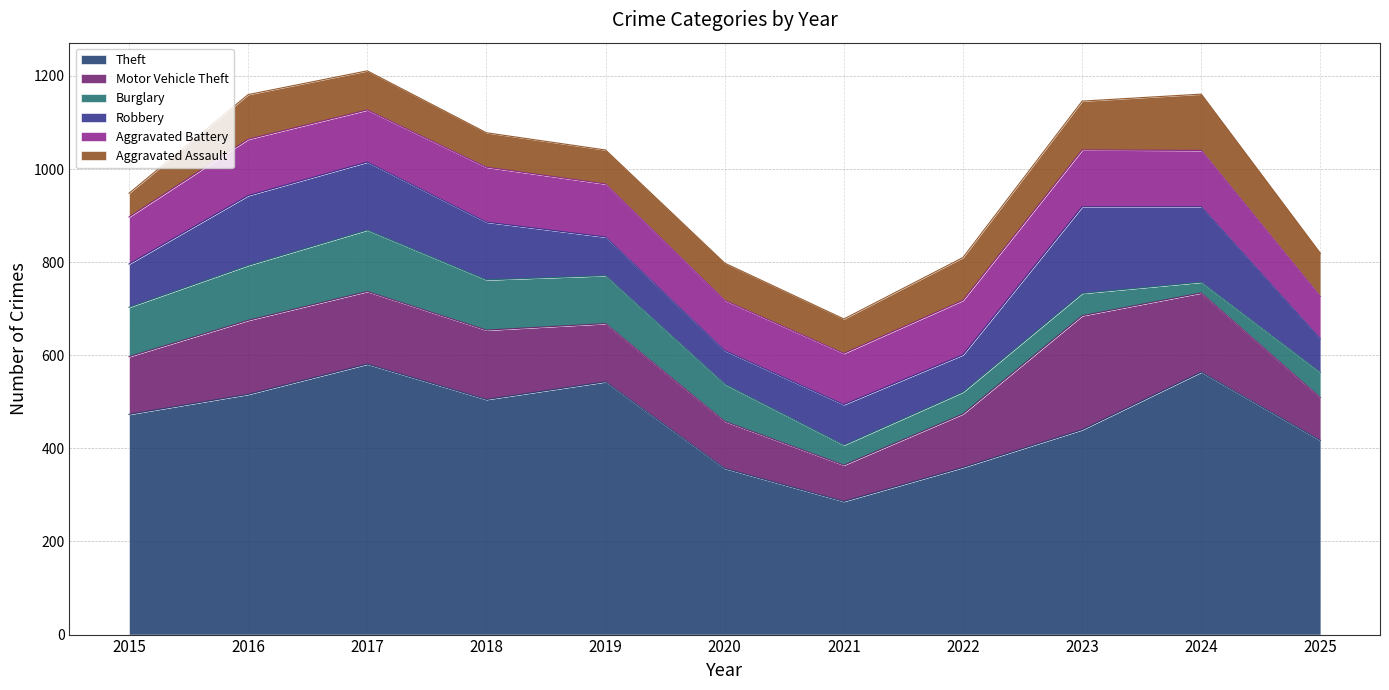

How many data points in Burglary are above 80?

5